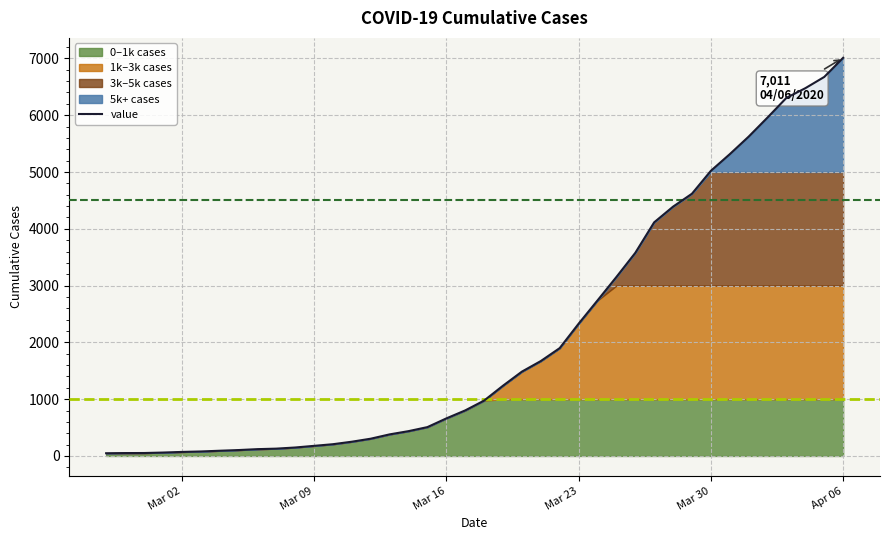

What is the maximum value shown in the chart?

7011